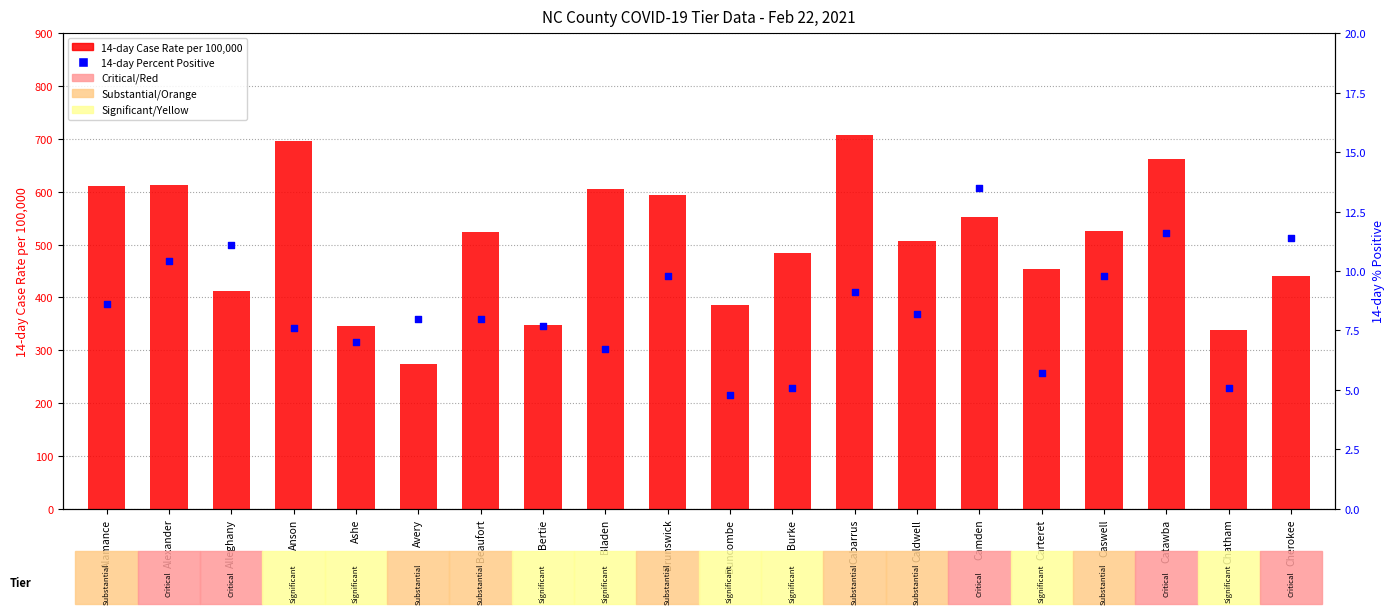

Which series contains the highest Y value?

14-day Case Rate per 100,000